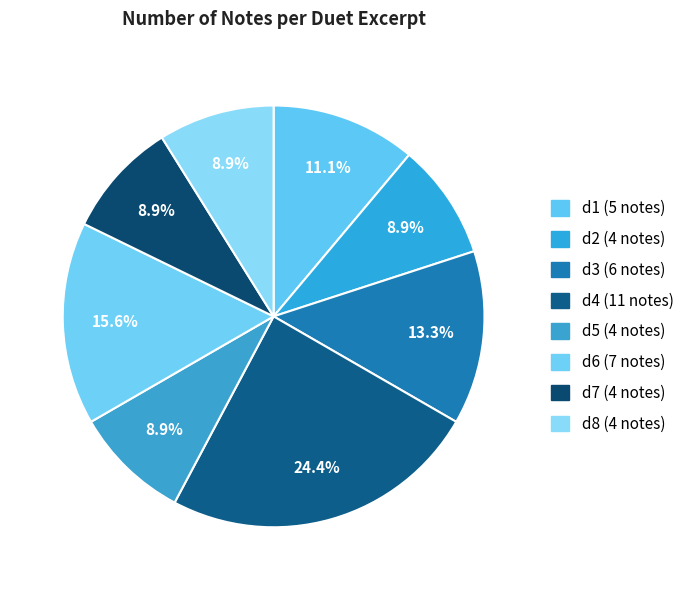

Approximately how many times larger is the value at d4 (11 notes) compared to d6 (7 notes)?

1.6